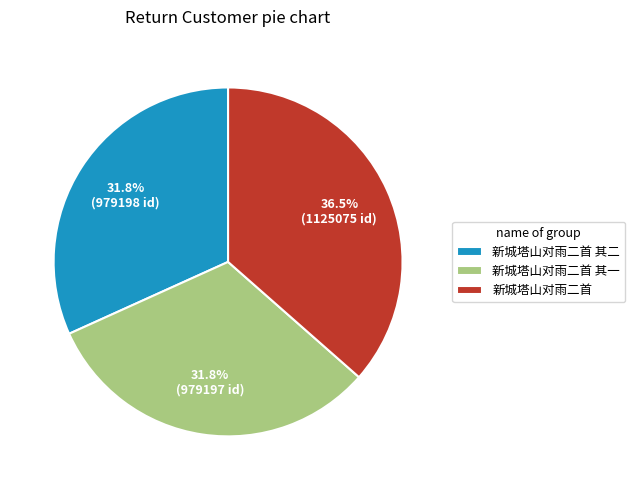

Approximately how many times larger is the value at 新城塔山对雨二首 其二 compared to 新城塔山对雨二首 其一?

1.0